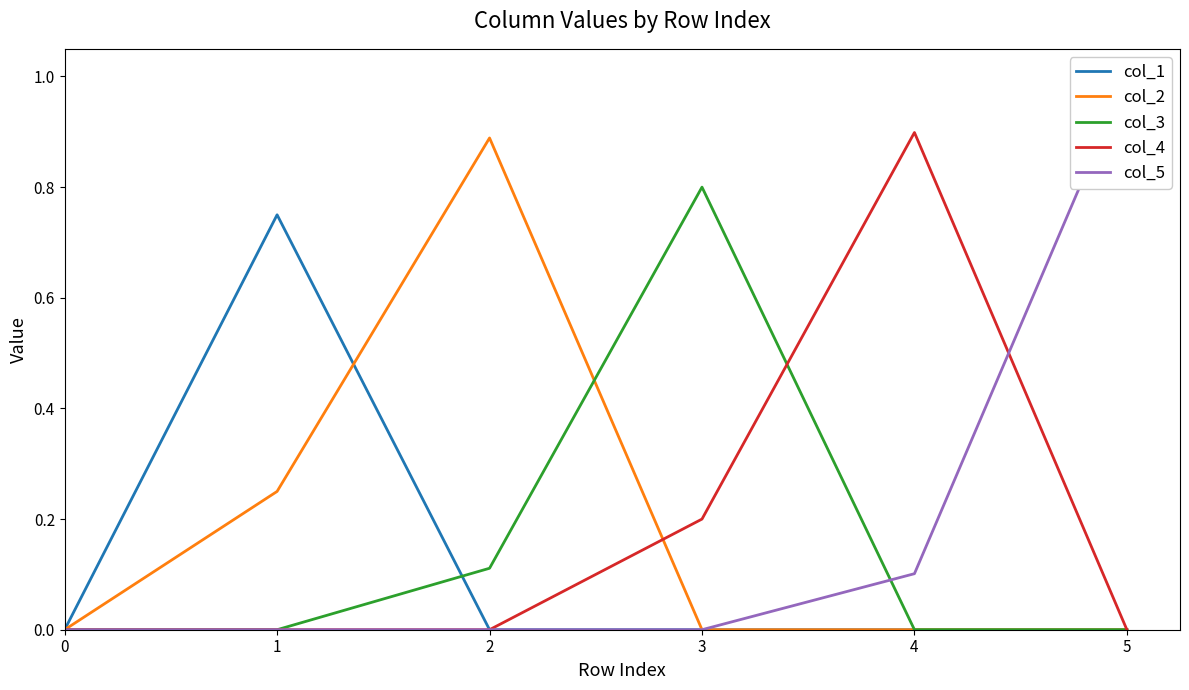

What is the total value across all series at 1?

1.0